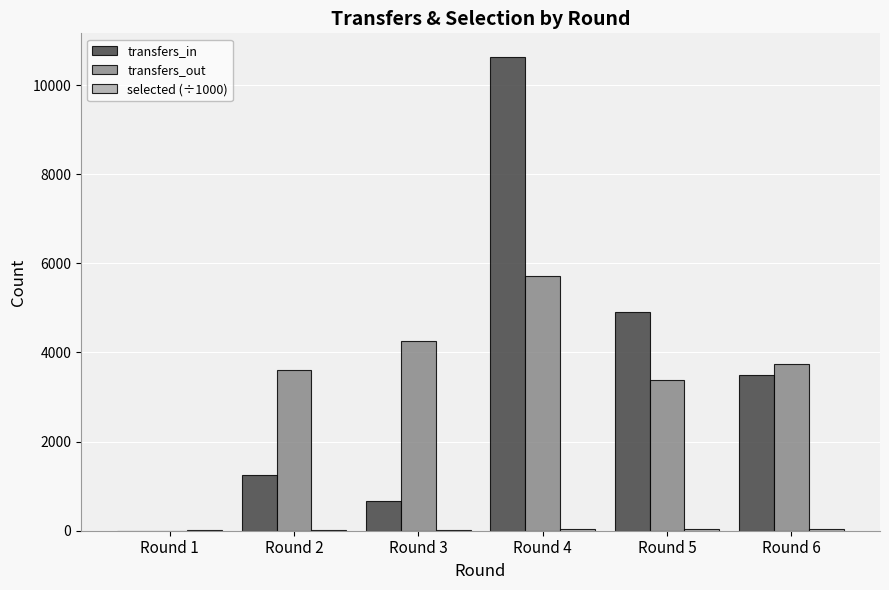

What is the average value of the transfers_in series?

3488.7